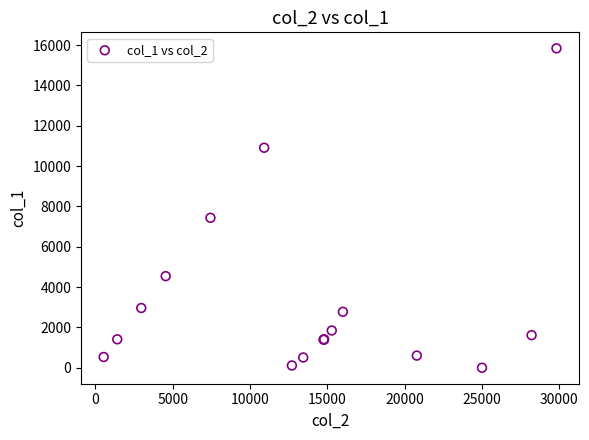

What Y value in the scatter plot is closest to 7923?

7438